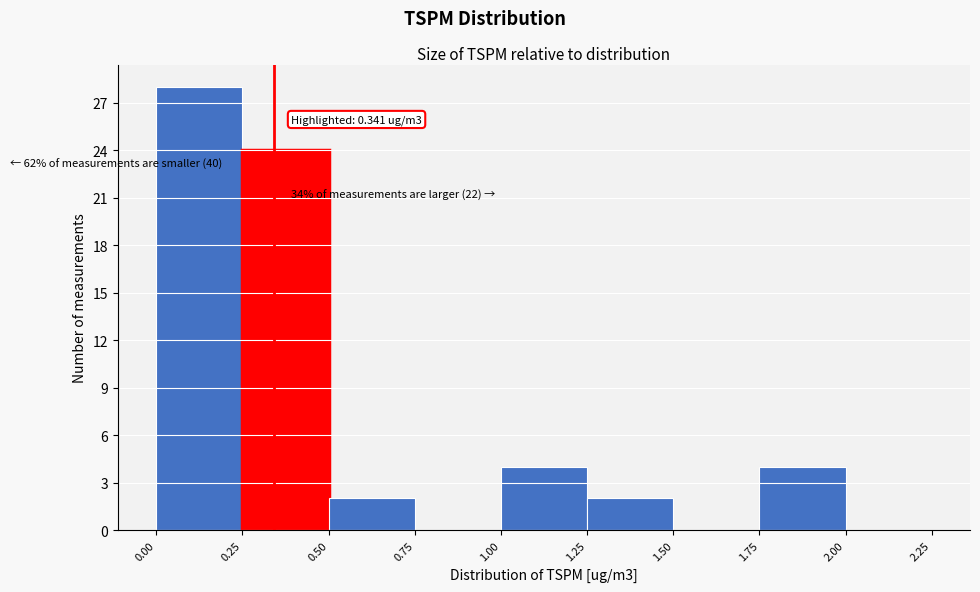

Over which range of the x-axis is the bar tallest?

0.00 to 0.25